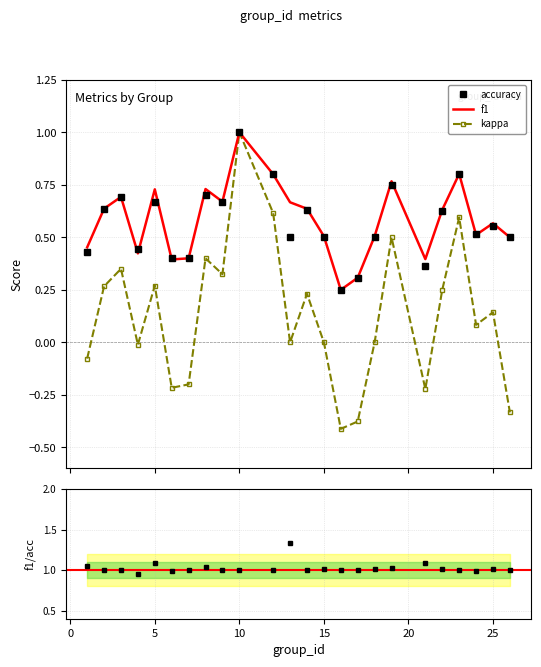

What is the maximum value for kappa?

1.0